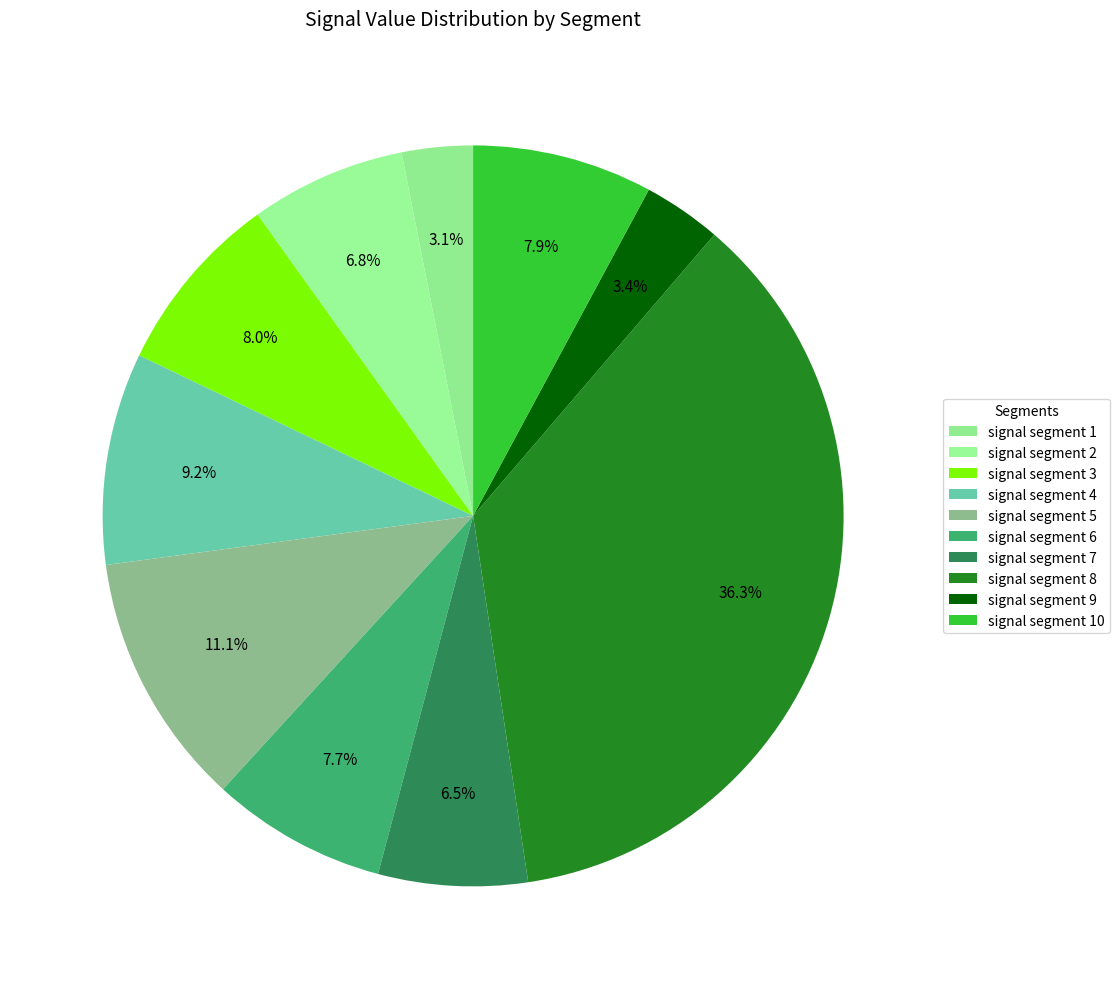

How many segments does this pie chart have?

10